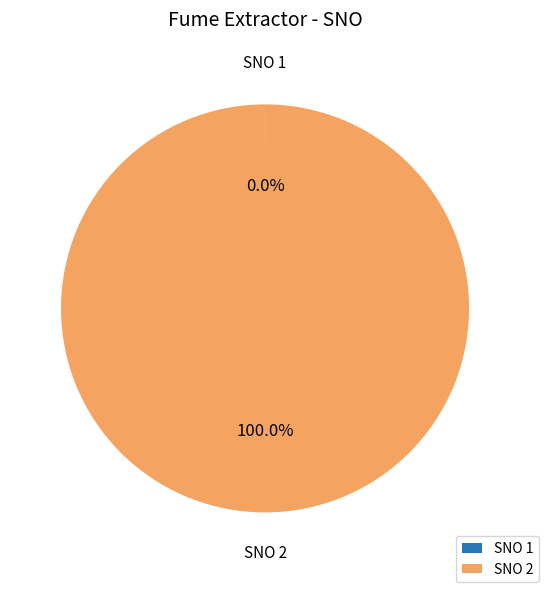

Does any single category account for the majority?

Yes